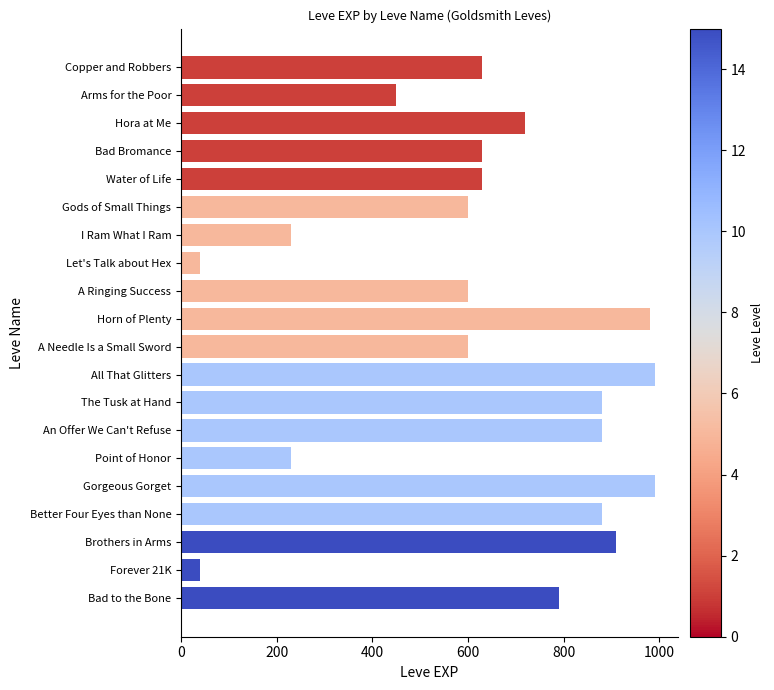

What is the label of the 16th bar from the top?

Gorgeous Gorget